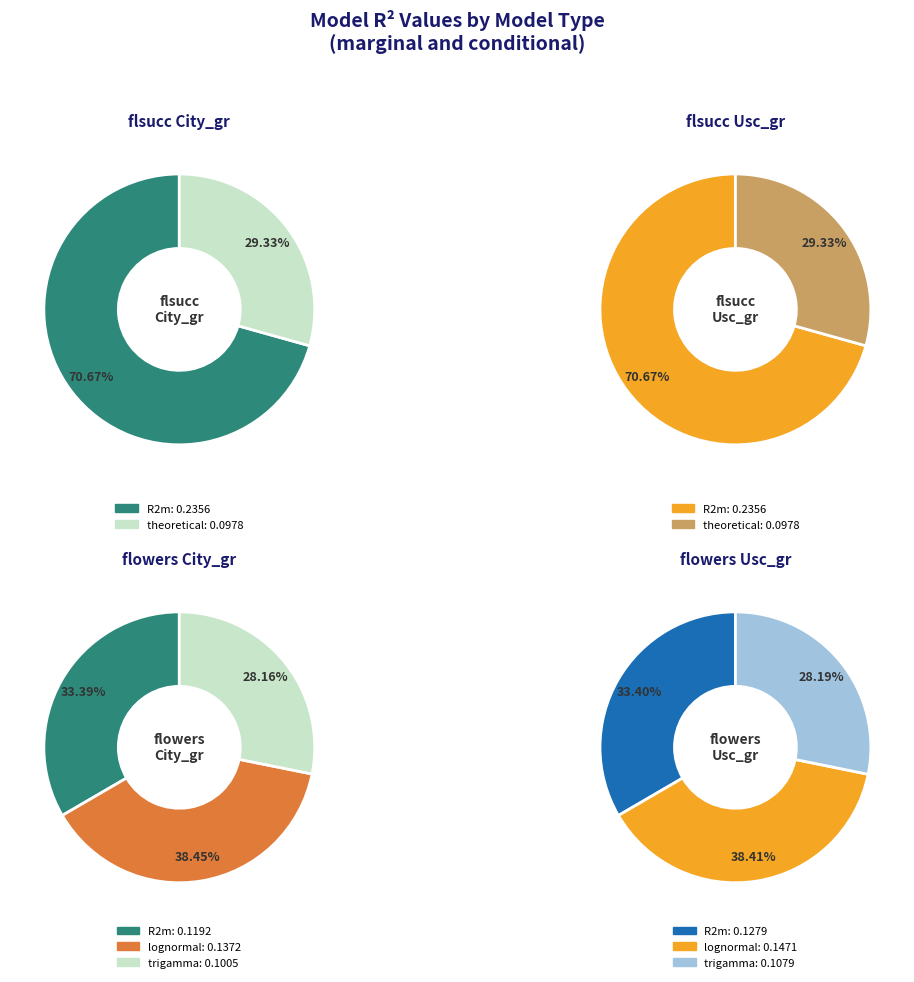

What percentage do R2m and theoretical together represent?

100.0%